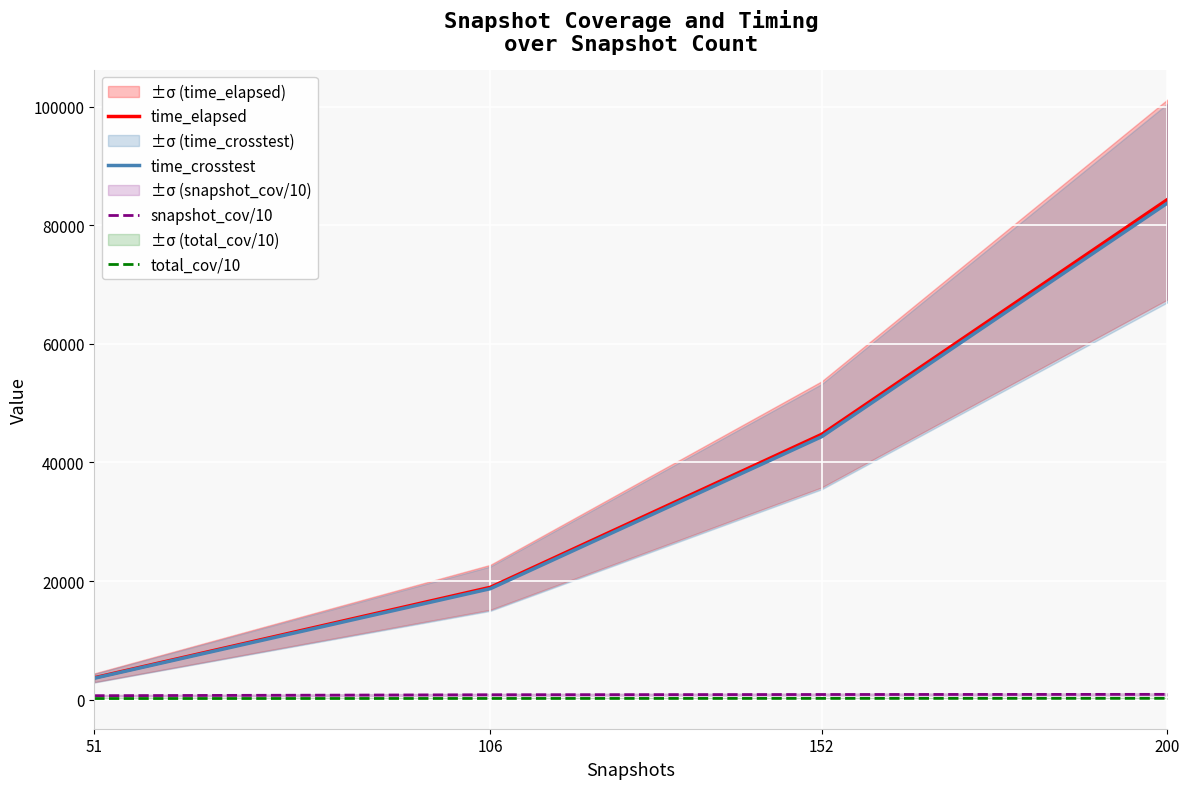

True or false: total_cov/10 and time_elapsed cross at least once.

False